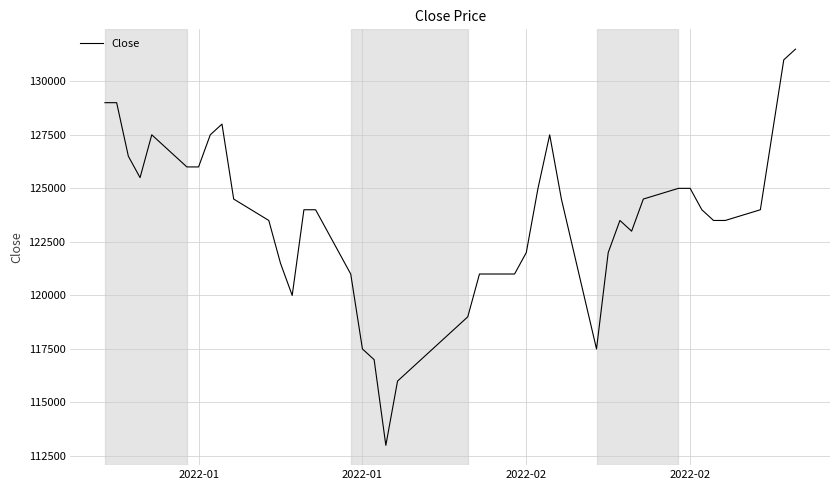

How many lines are shown in the chart?

1